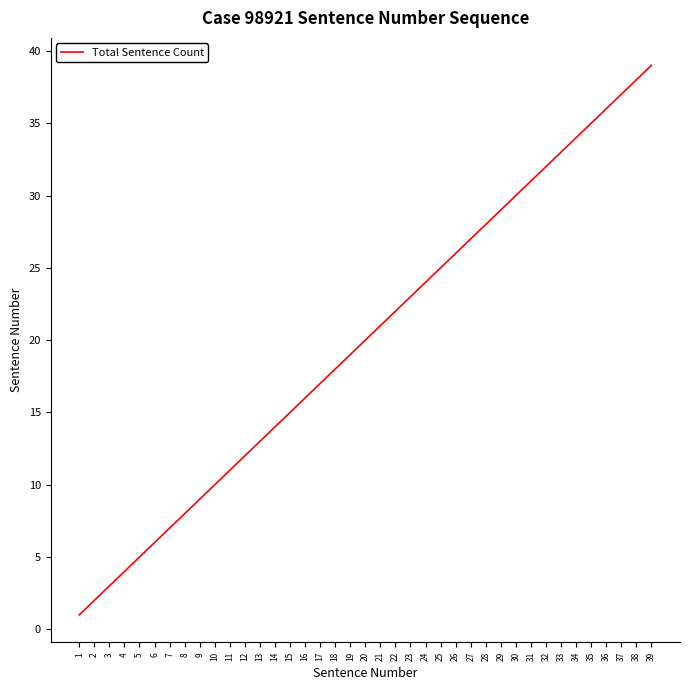

What is the ratio of the value at 29 to the value at 14?

2.1